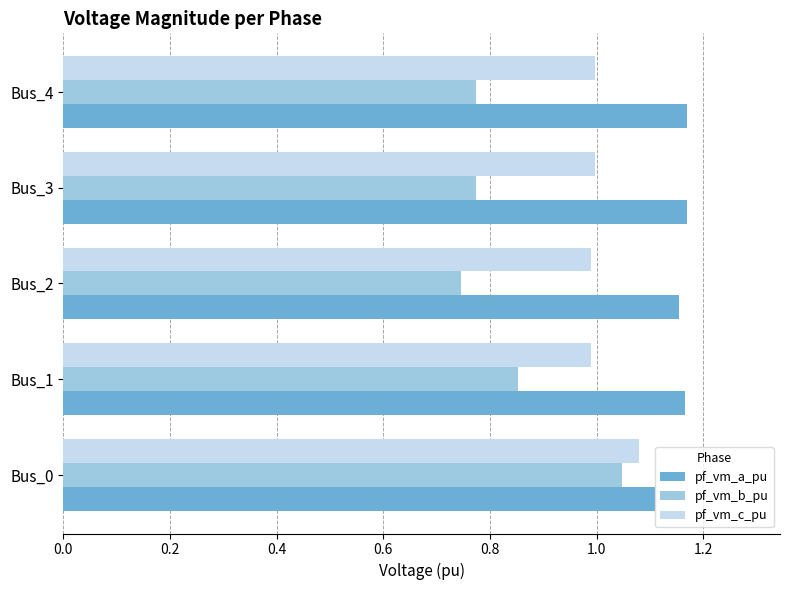

What is the sum of all pf_vm_c_pu values?

5.1